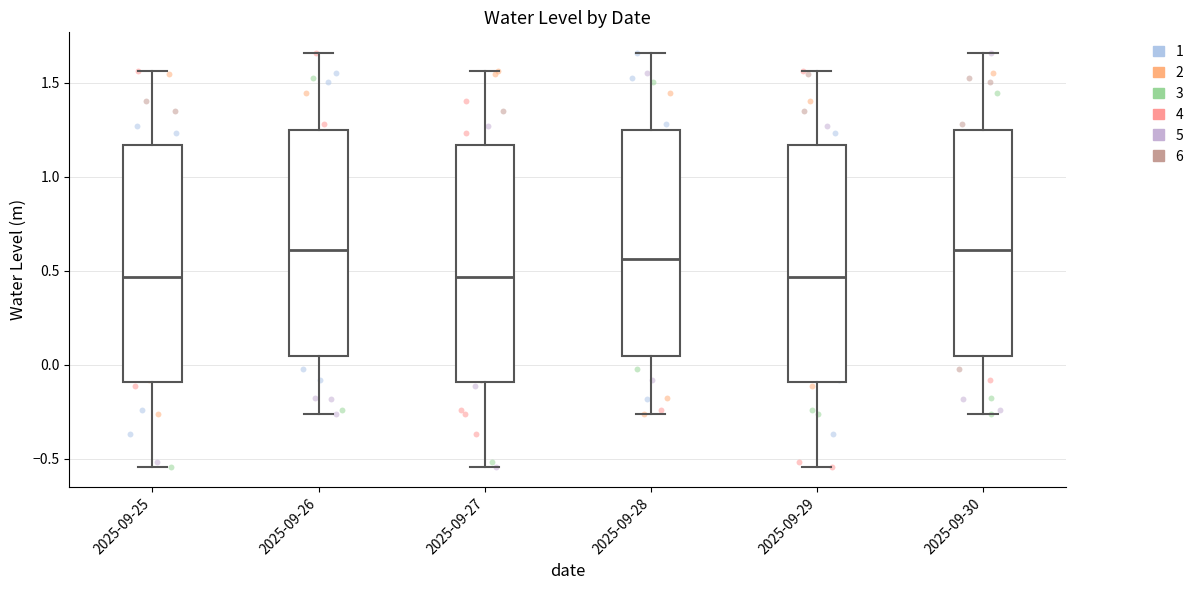

Reading left to right, transcribe this box plot: for each box, give where its median line is, the range the box spans, and where its two whiskers end, as read against the y-axis. The values are not printed on the chart, so give them approximately, as read against the axis.

2025-09-25: median 0.45, box -0.10 to 1.15, whiskers -0.55 to 1.55
2025-09-26: median 0.60, box 0.05 to 1.25, whiskers -0.25 to 1.65
2025-09-27: median 0.45, box -0.10 to 1.15, whiskers -0.55 to 1.55
2025-09-28: median 0.55, box 0.05 to 1.25, whiskers -0.25 to 1.65
2025-09-29: median 0.45, box -0.10 to 1.15, whiskers -0.55 to 1.55
2025-09-30: median 0.60, box 0.05 to 1.25, whiskers -0.25 to 1.65